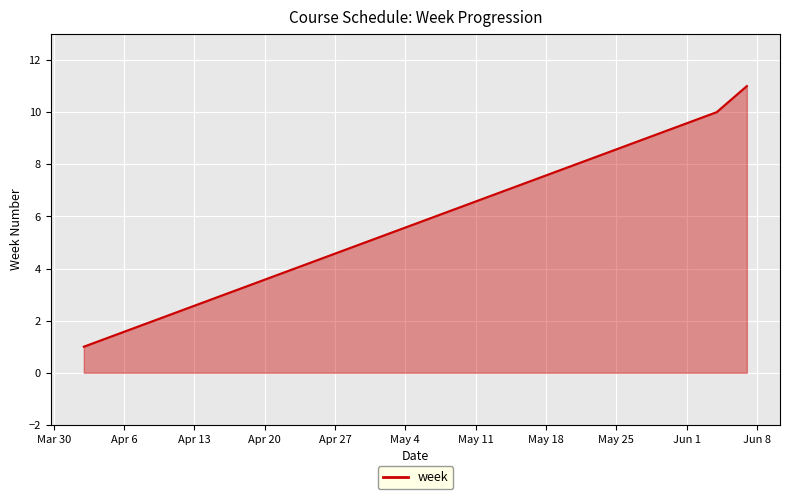

What is the difference between the maximum and minimum values?

10